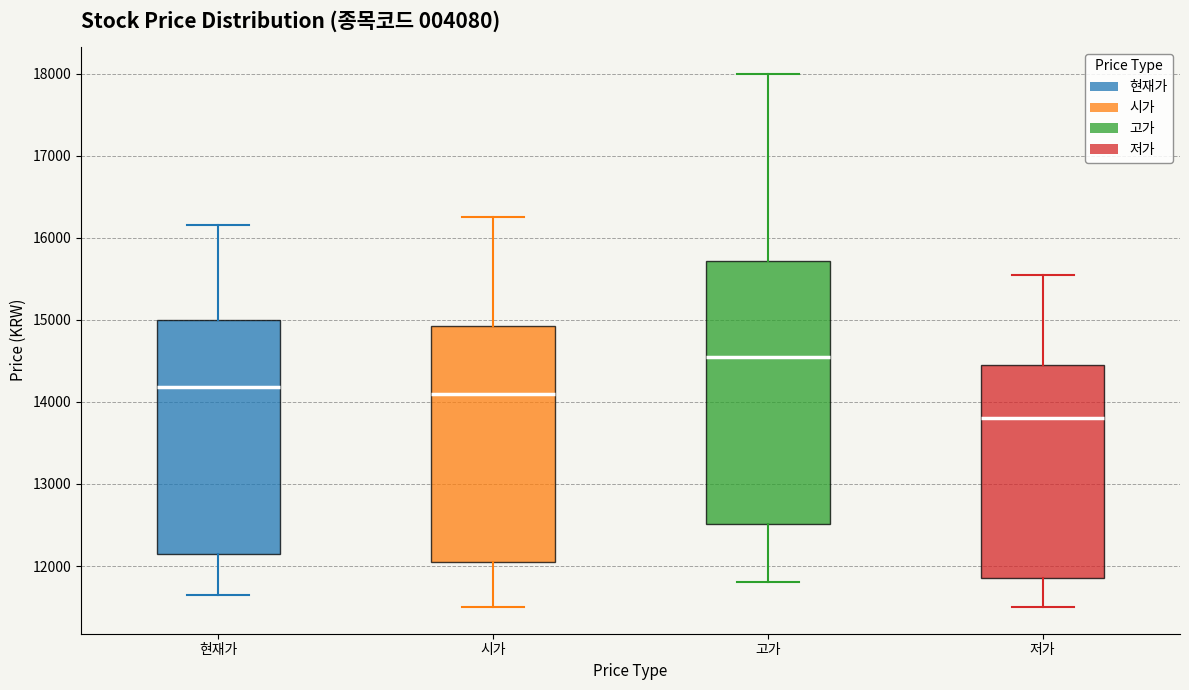

Reading left to right, read every box against the y-axis: the position of its median line, the range the box covers, and the ends of its whiskers. The values are not printed on the chart, so give them approximately, as read against the axis.

현재가: median 14200, box 12200 to 15000, whiskers 11700 to 16200
시가: median 14100, box 12100 to 14900, whiskers 11500 to 16300
고가: median 14600, box 12500 to 15700, whiskers 11800 to 18000
저가: median 13800, box 11900 to 14500, whiskers 11500 to 15600